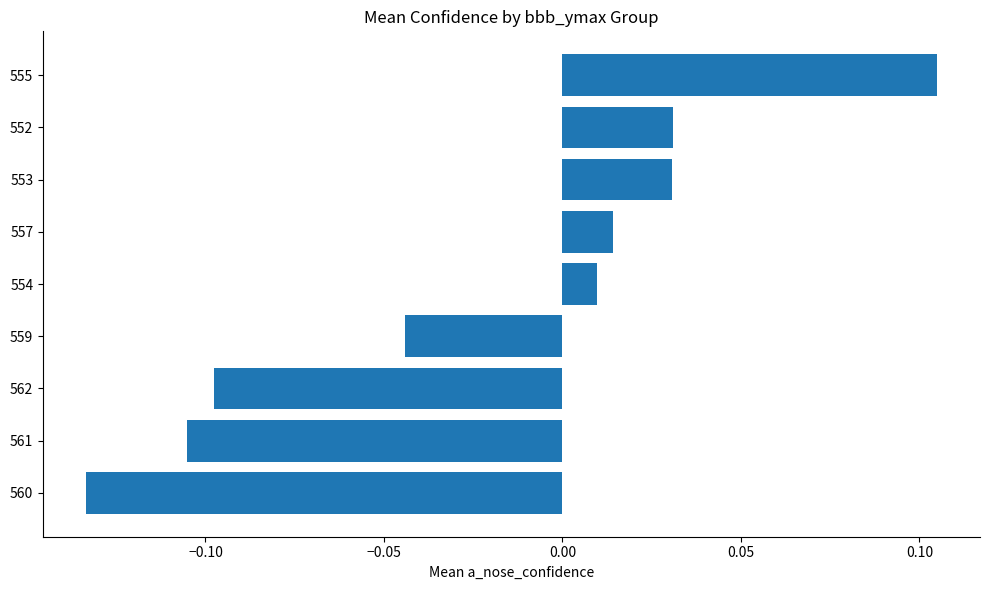

At which category does the chart reach its peak across all series?

555